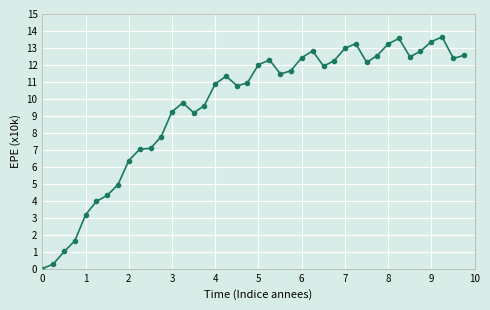

True or false: the data has more than 0 interior local peaks.

True